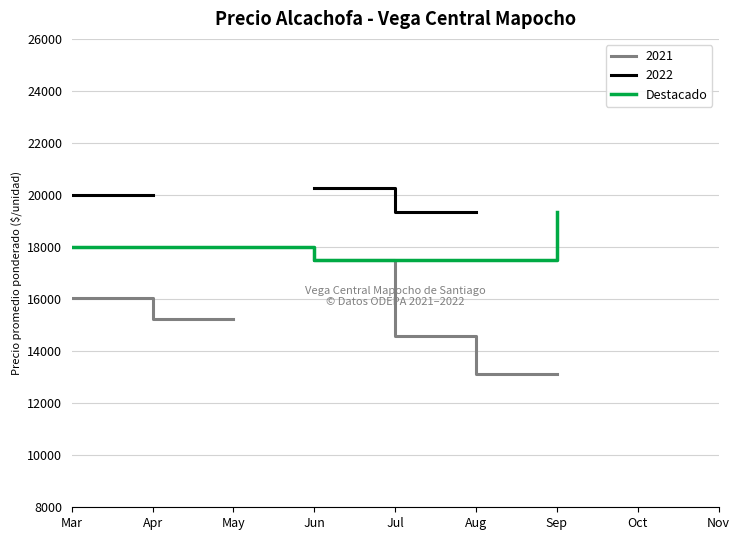

Which category has the highest value in the Destacado series?

Sep